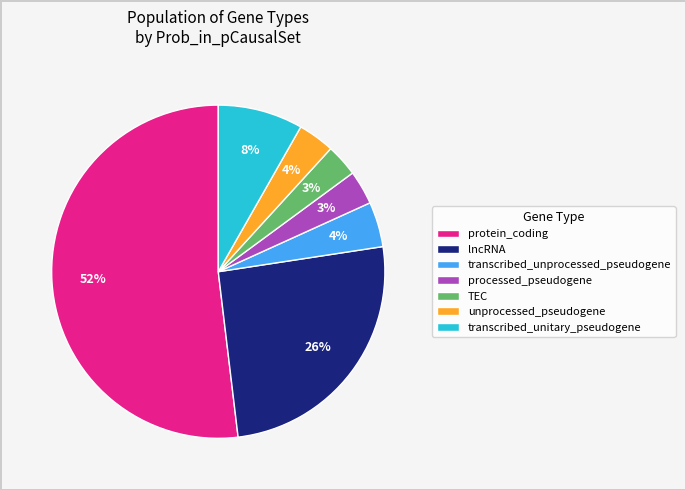

Which slice is the largest?

protein_coding